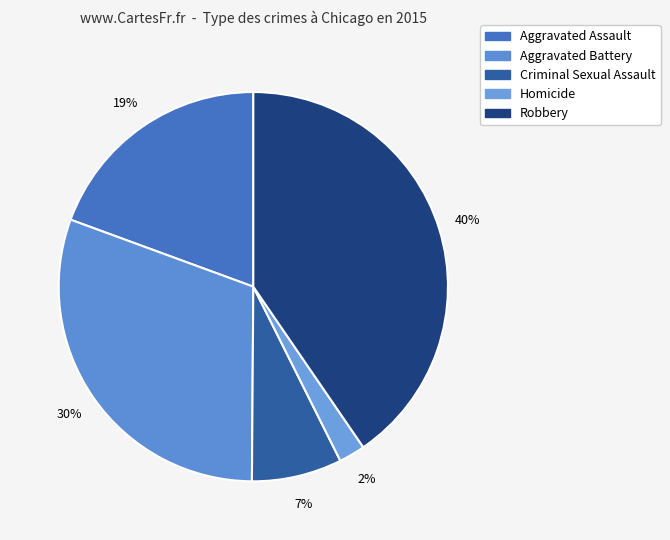

What is the largest slice in the pie chart?

Robbery